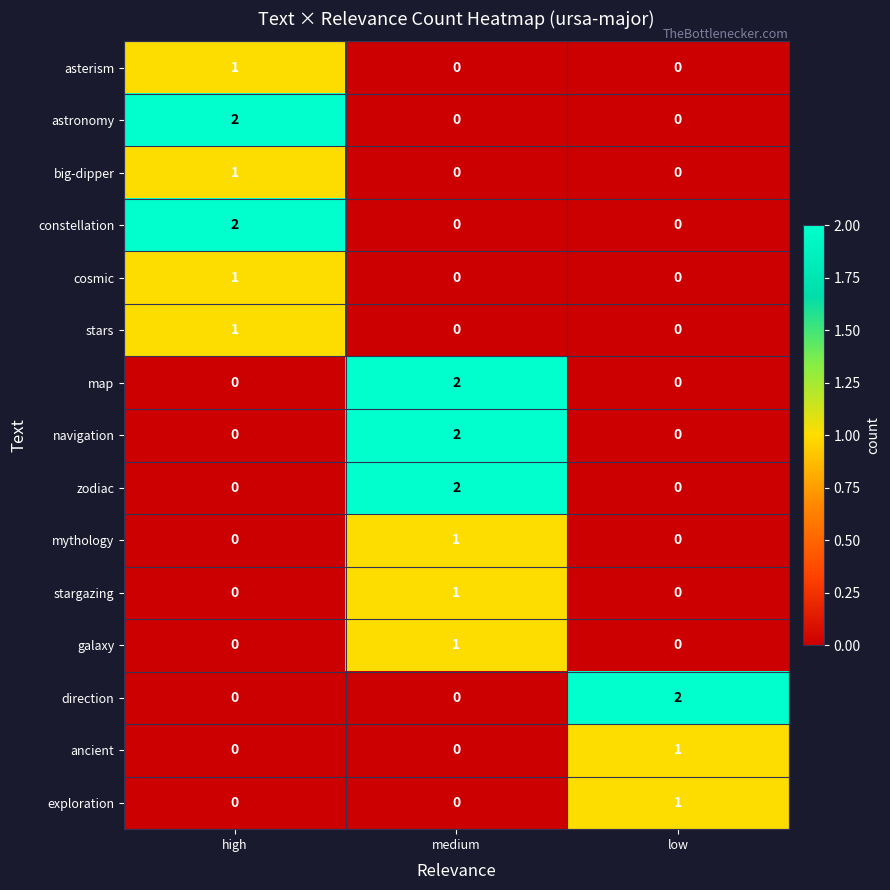

At how many categories does at least one series exceed 1?

3